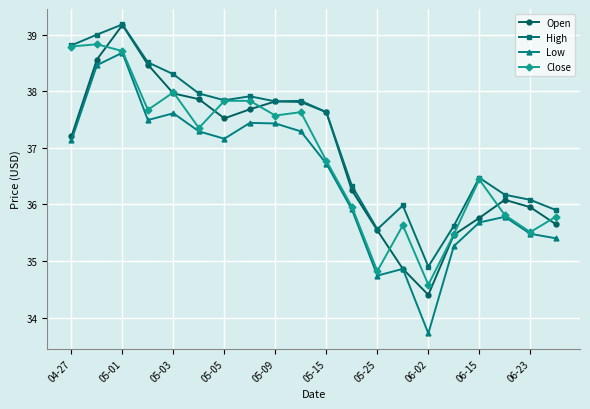

How many series are shown in this chart?

4